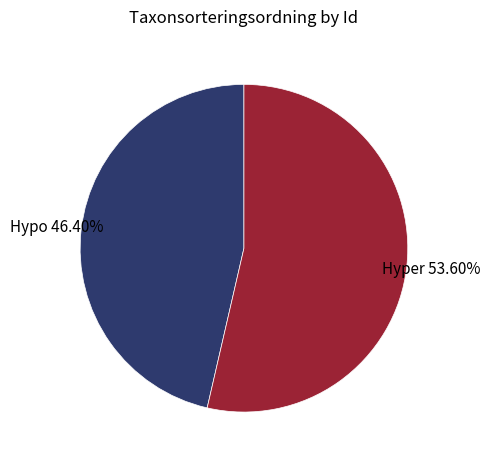

Does any single category account for the majority?

Yes